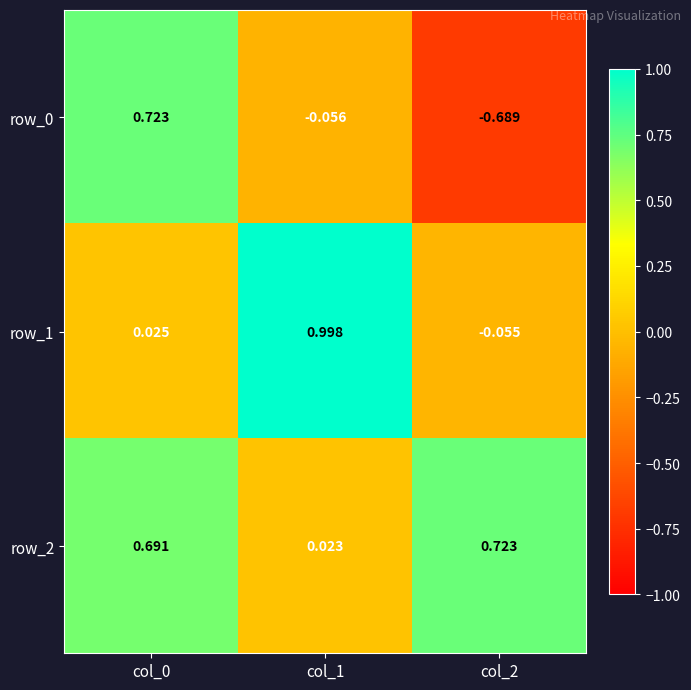

True or false: row_0 has a value of 1.0 at col_0.

False